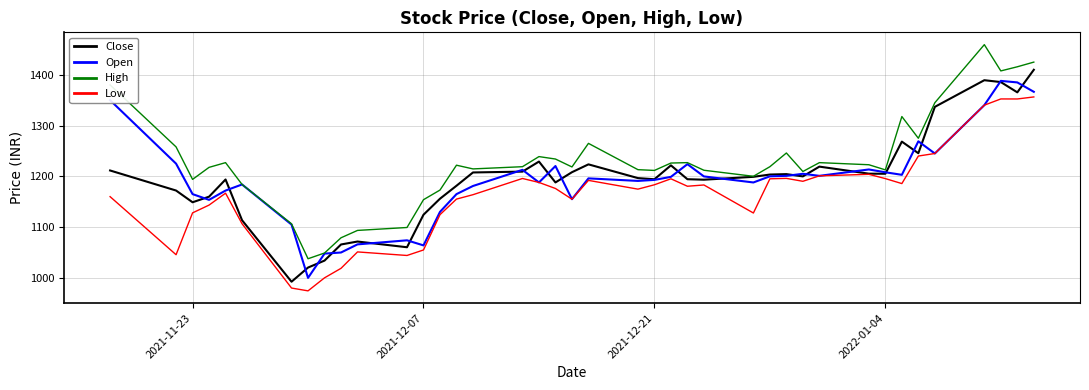

True or false: Low and High cross at least once.

False